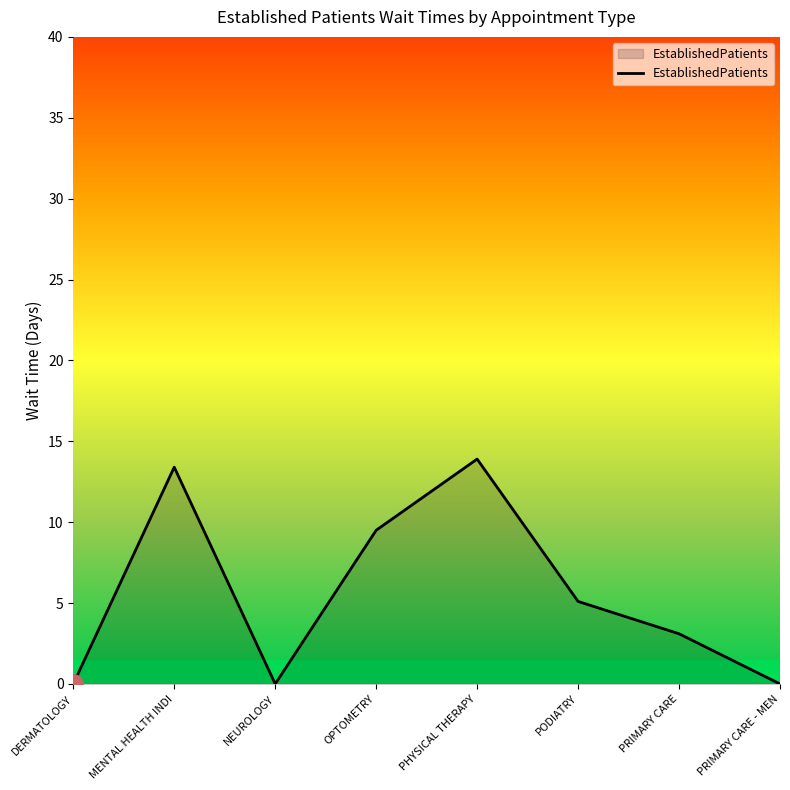

Reading left to right, transcribe all the data shown in this chart.

0.0	13.4	0.0	9.5	13.9	5.1	3.1	0.0